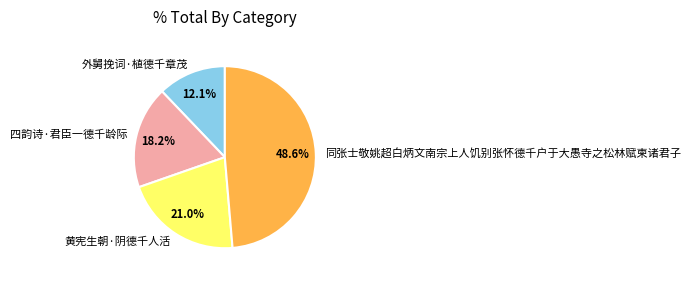

Which category has the smallest portion of the pie?

外舅挽词·植德千章茂